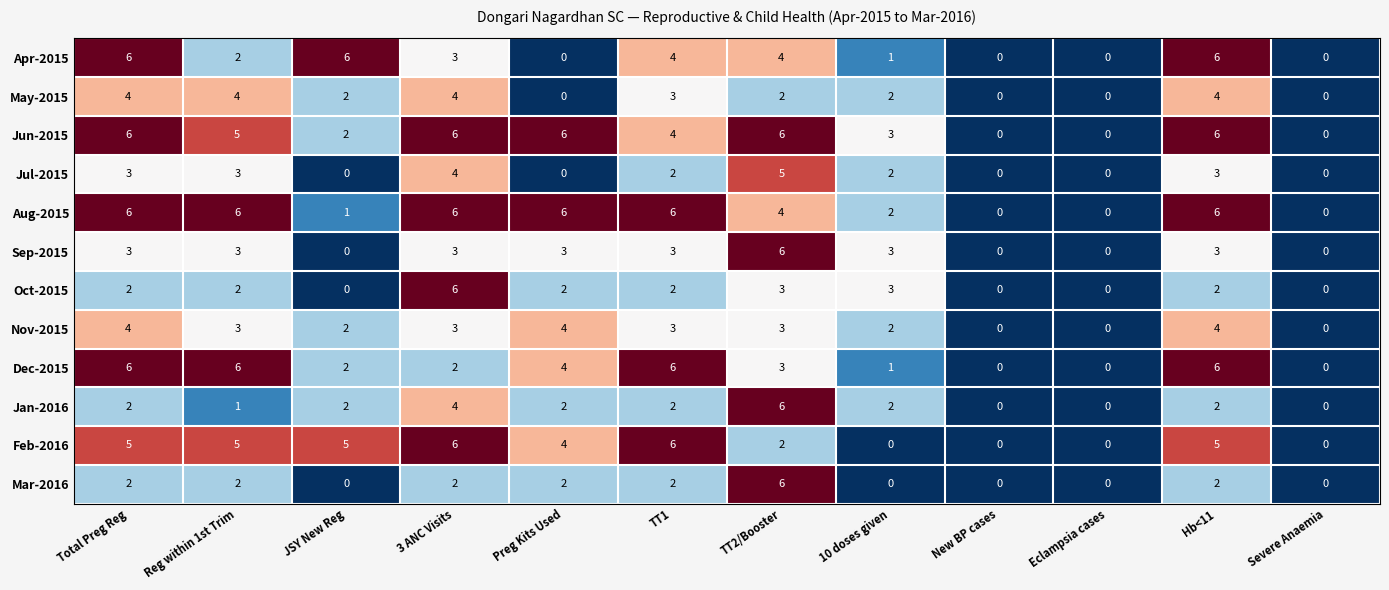

How many data points does each series have?

12